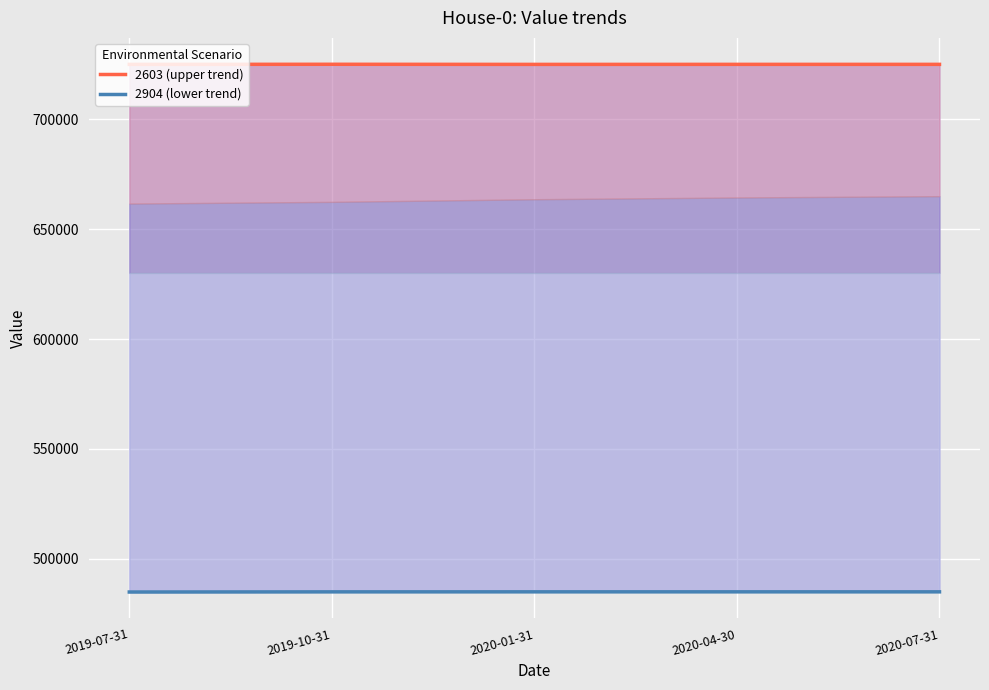

True or false: 2904 (lower trend) has a value of 767381 at 2020-07-31.

False